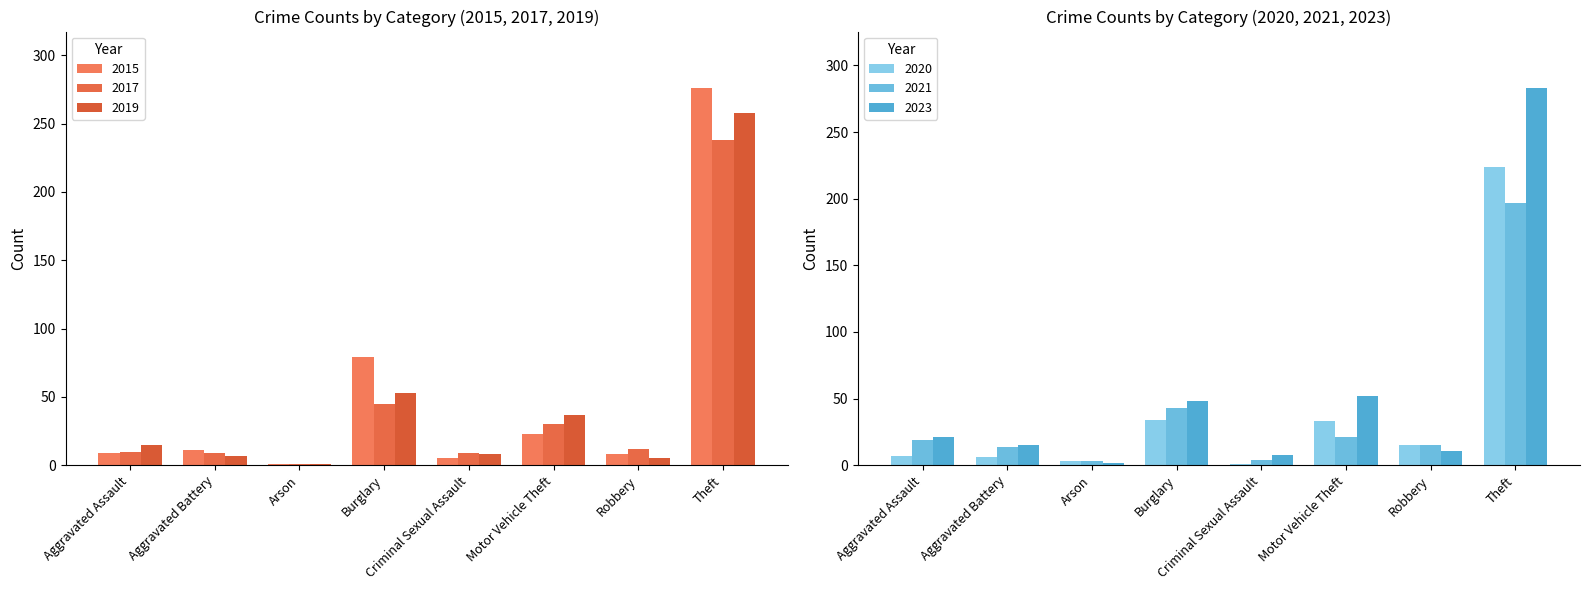

Which category has the highest value in the 2017 series?

Theft